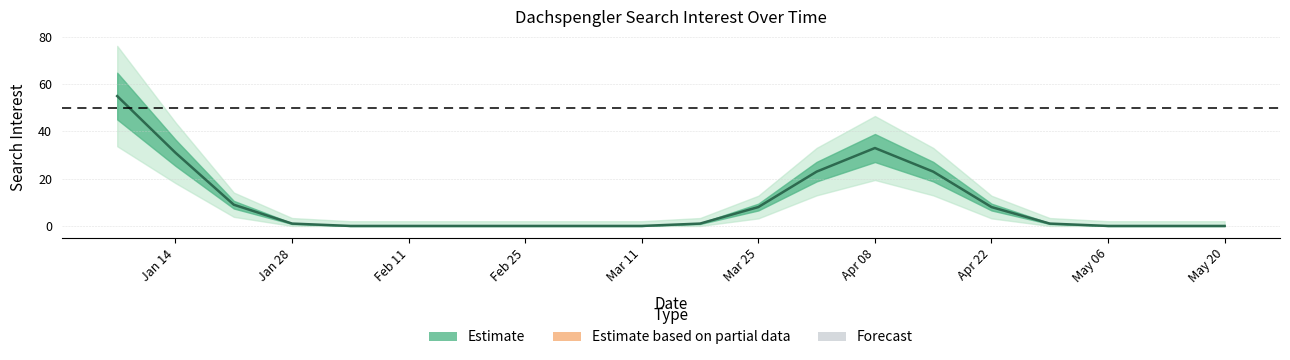

How many series are shown in this chart?

1